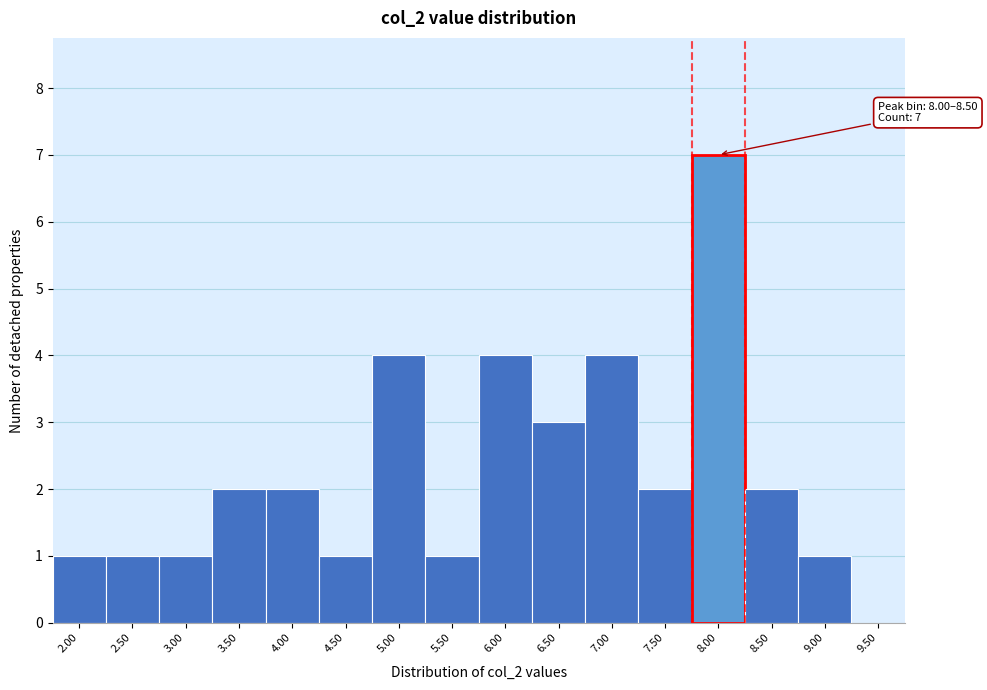

Reading left to right, list all the values displayed in this chart.

2.00=1	2.50=1	3.00=1	3.50=2	4.00=2	4.50=1	5.00=4	5.50=1	6.00=4	6.50=3	7.00=4	7.50=2	8.00=7	8.50=2	9.00=1	9.50=0